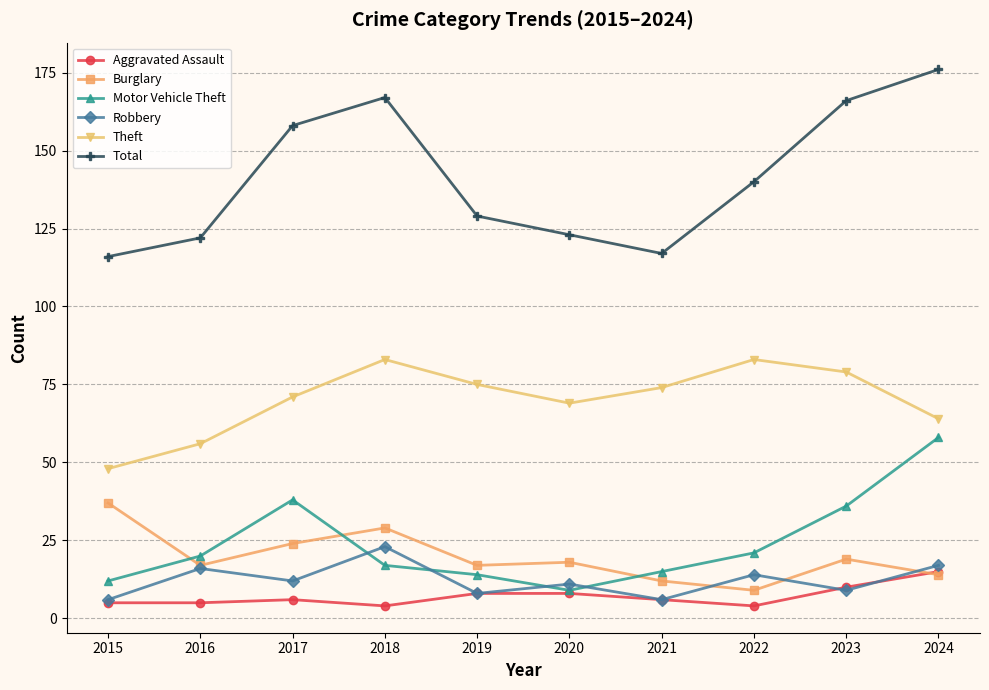

What is the minimum value shown in the chart?

4